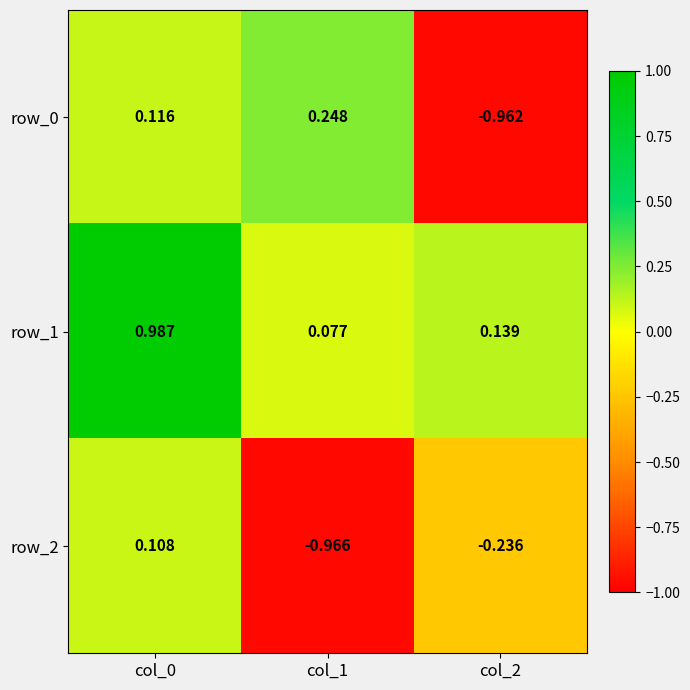

Is the value of row_0 at col_1 greater than the value of row_1 at col_0?

No